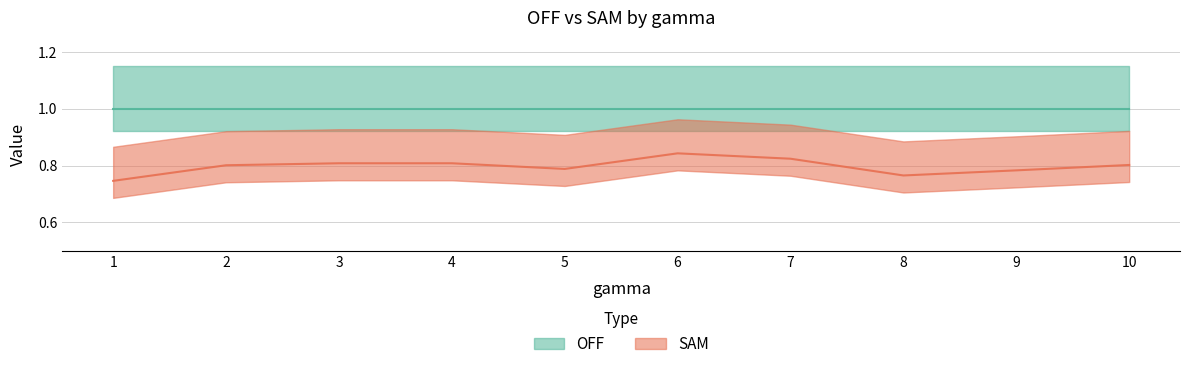

At which category does the data reach its first local peak?

6